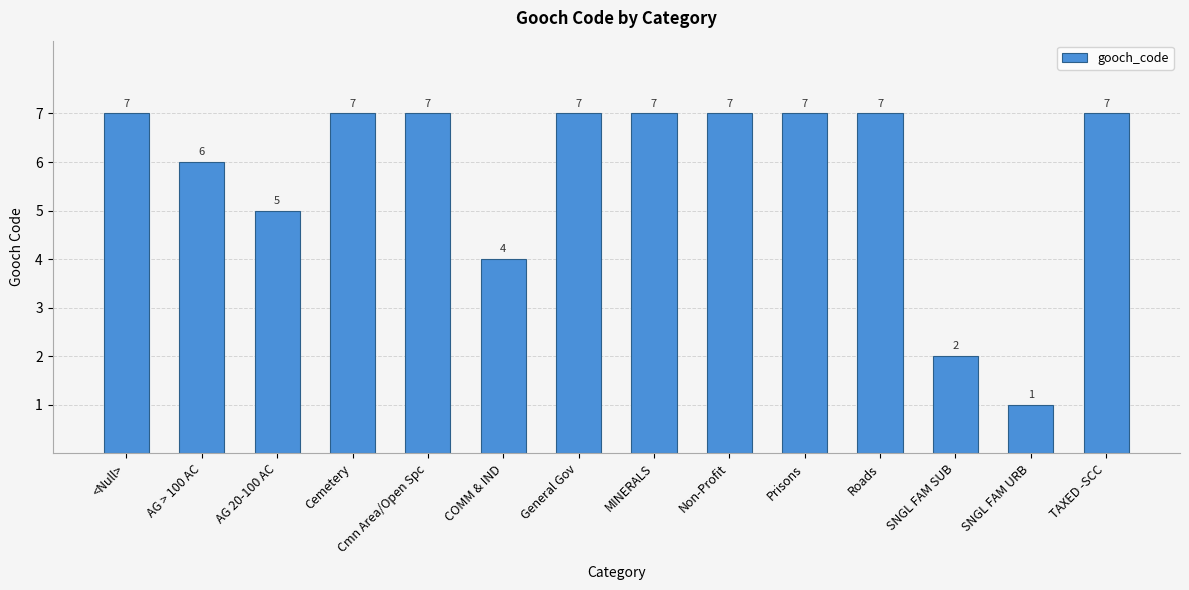

What is the value of the 3rd bar from the left?

5